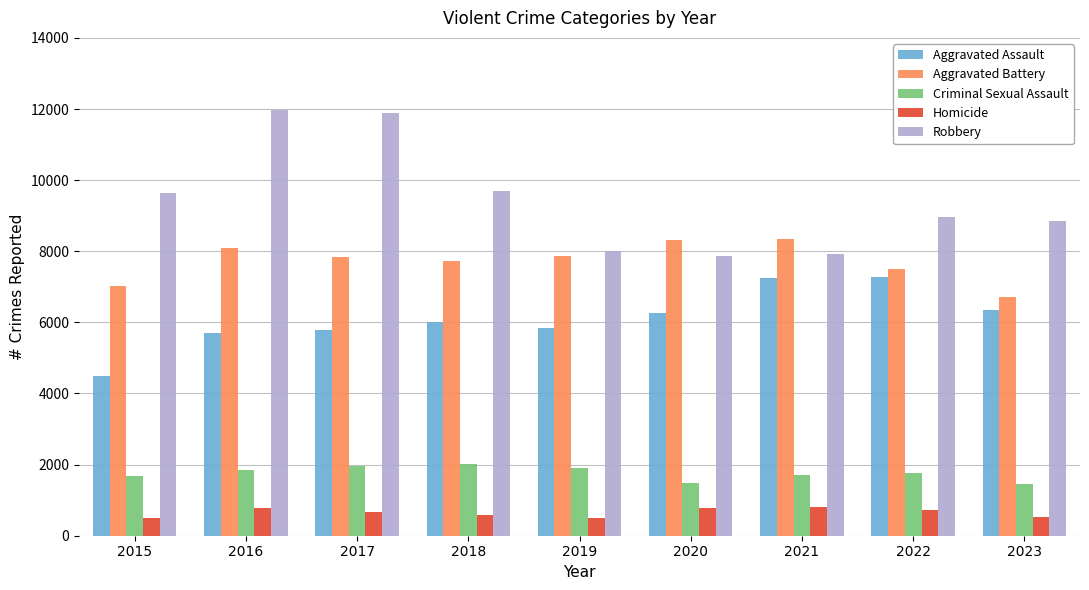

Rank the series by their maximum value, from lowest to highest.

Homicide, Criminal Sexual Assault, Aggravated Assault, Aggravated Battery, Robbery